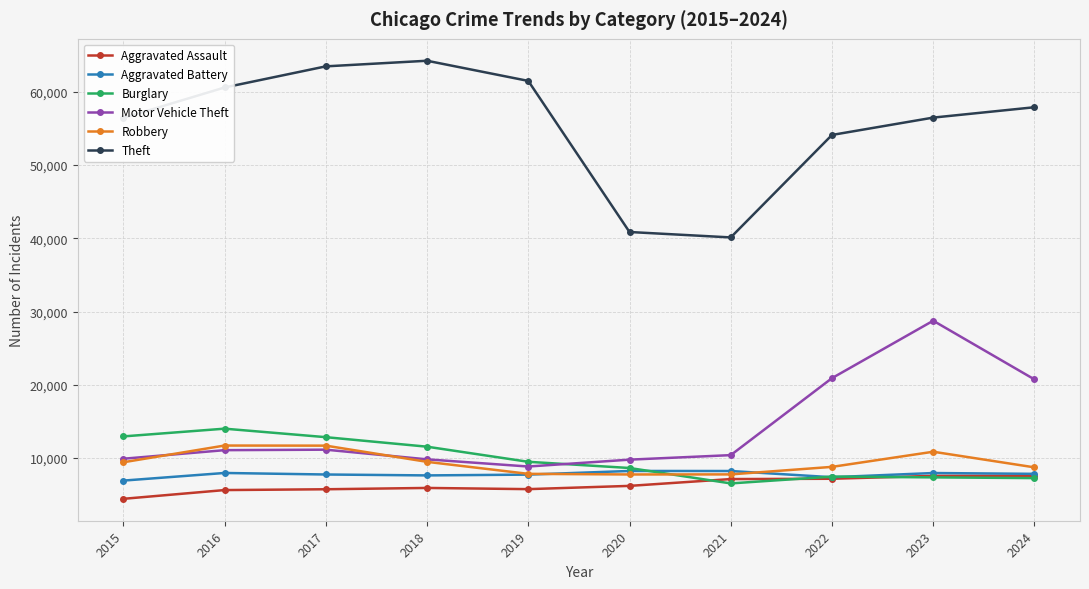

Where is Theft nearest to the value 52189?

2022